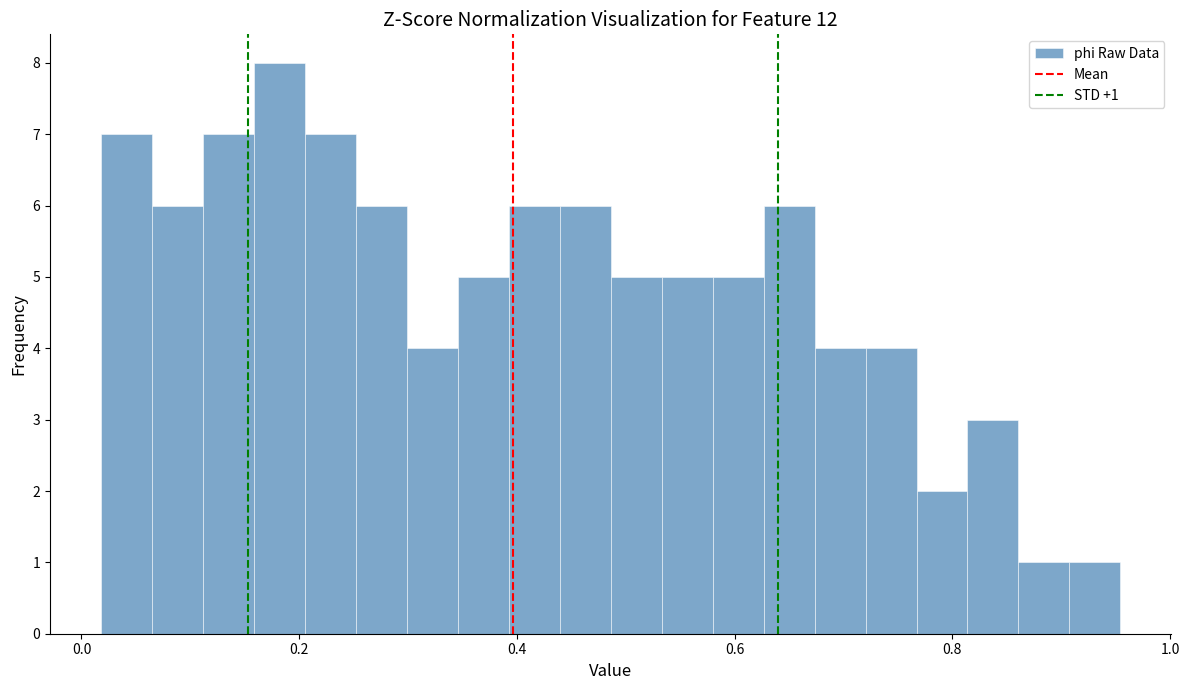

Around what value on the x-axis is the tallest bar? Give the approximate position of its centre, as read against the axis.

0.18